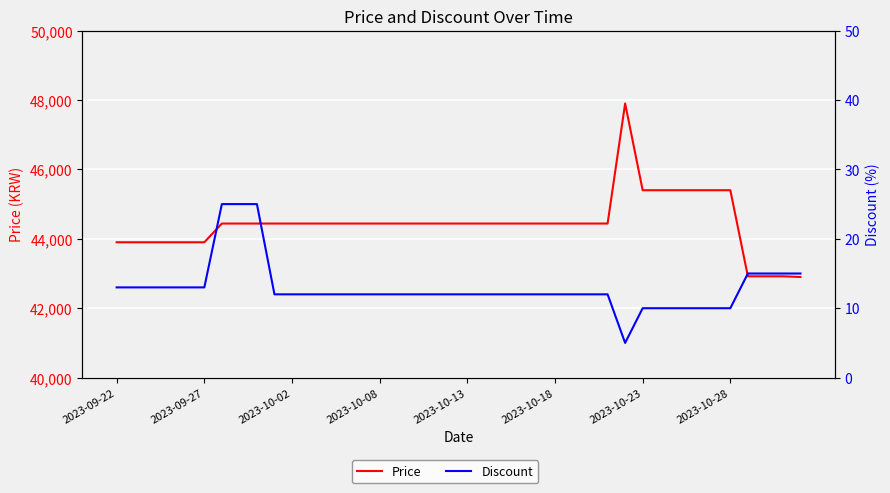

What is the minimum value for Price?

42900